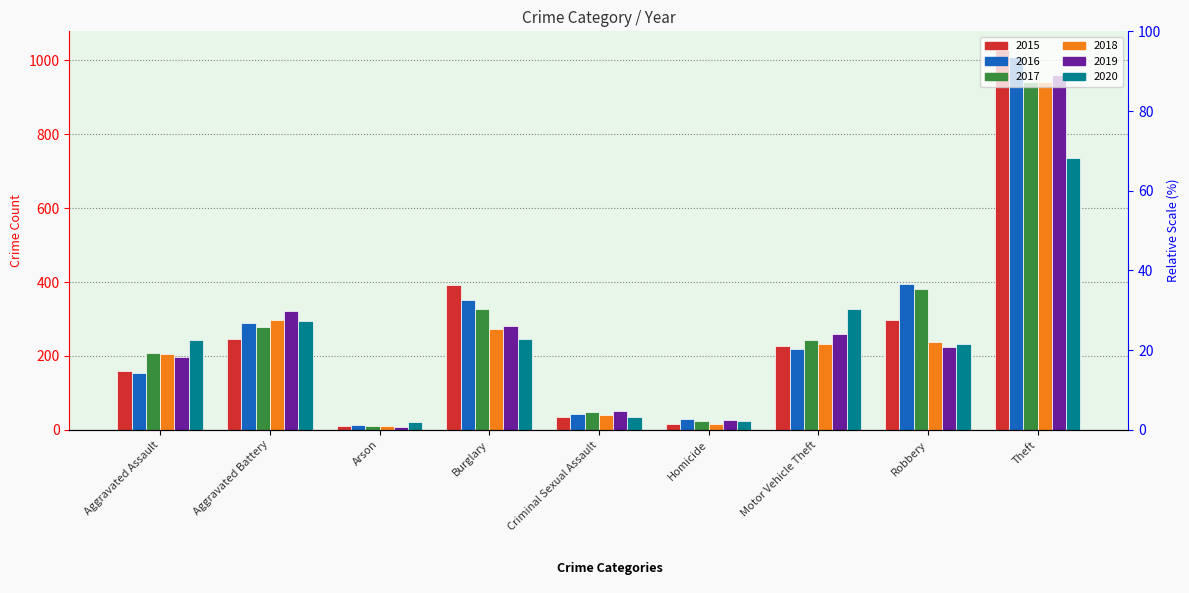

What is the label of the 6th bar from the left?

Homicide